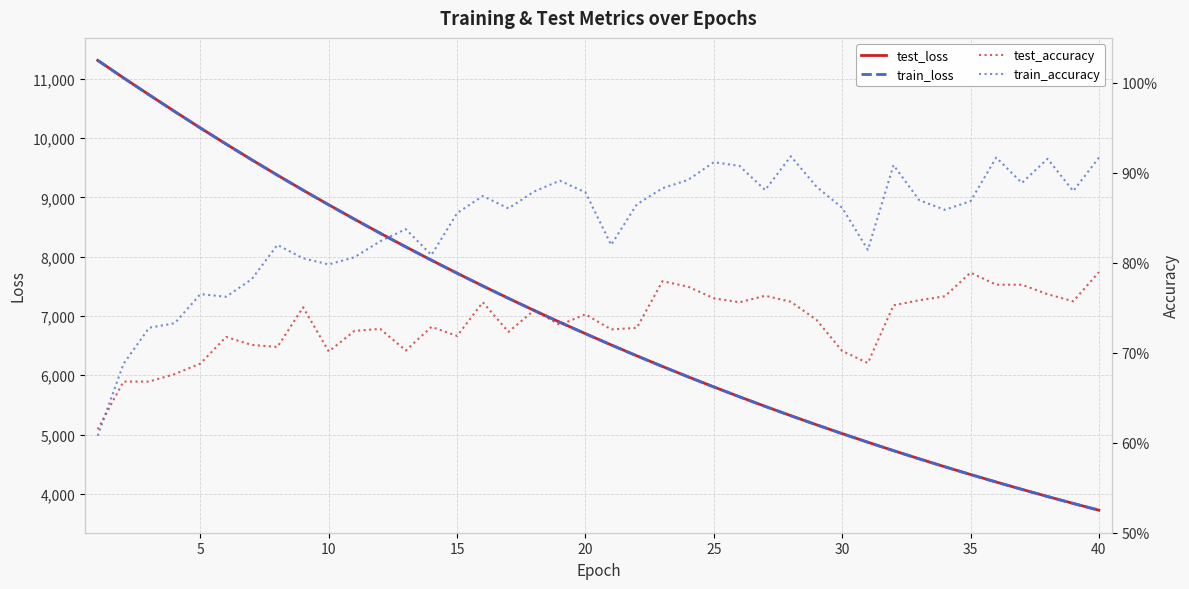

Is it true that train_loss equals 10404.1 at 15?

False